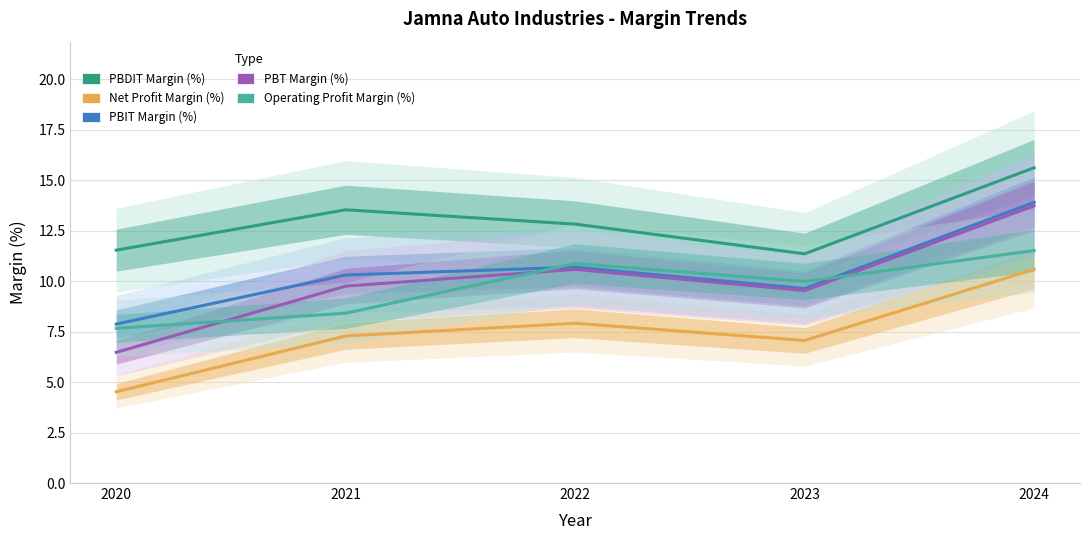

What is the difference between the Net Profit Margin (%) values at 2021 and 2024?

3.3